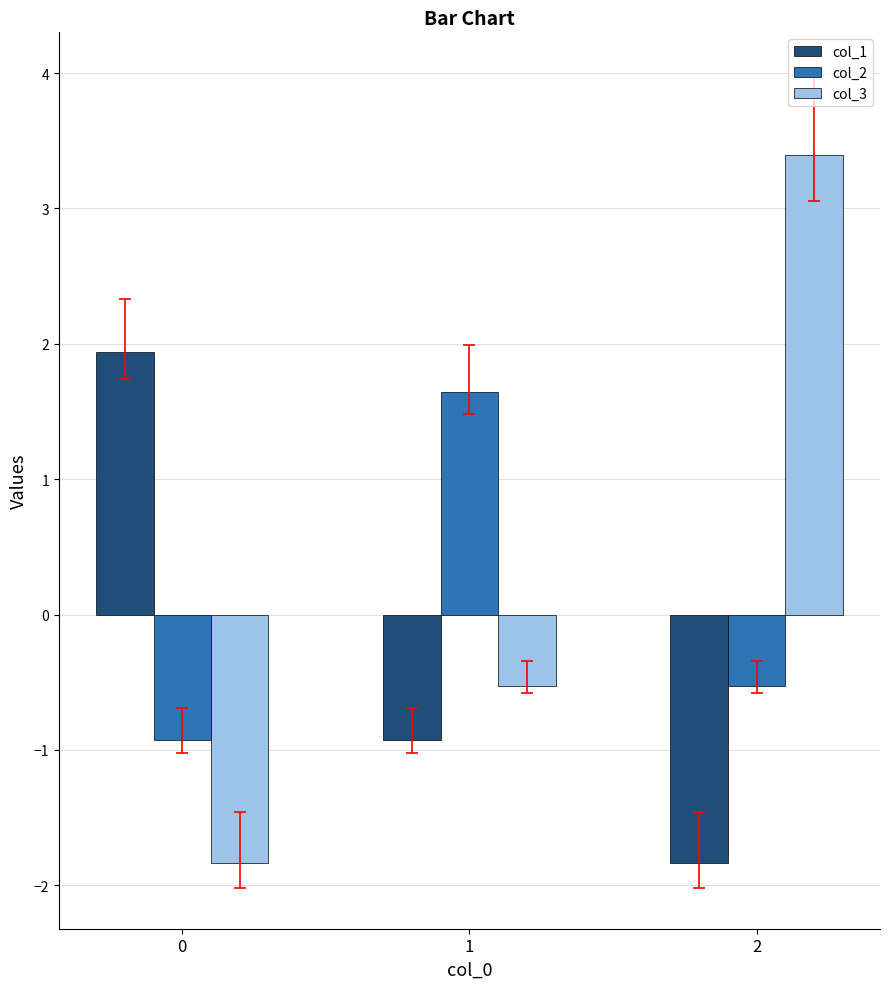

What is the value of the col_1 bar at the 1st from the left?

1.9